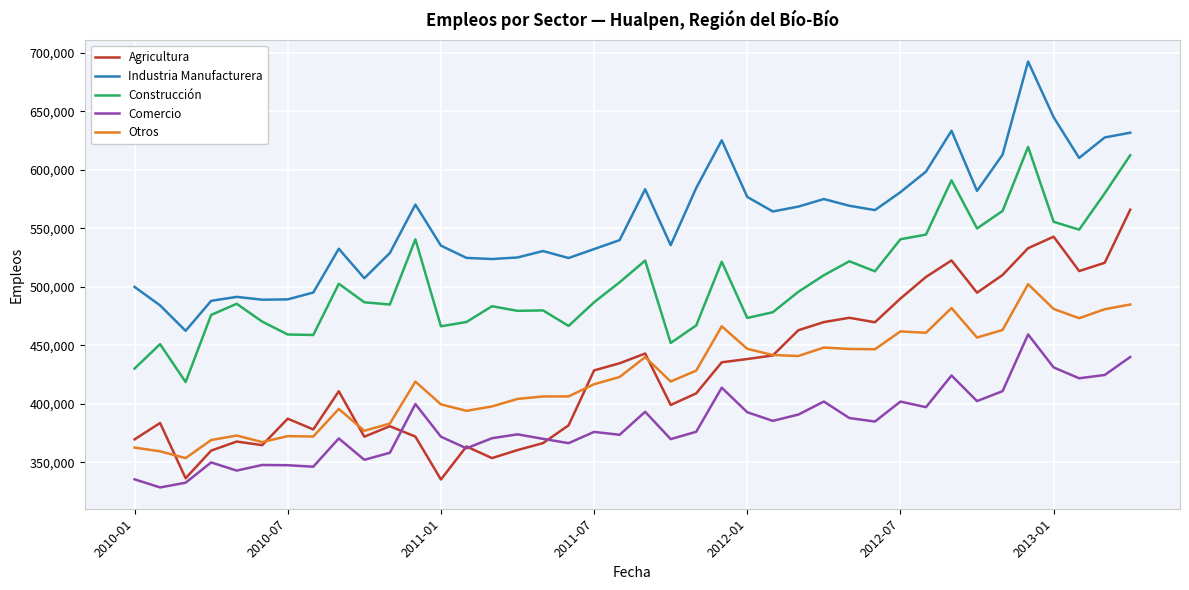

What are all the series names shown in the legend?

Agricultura, Industria Manufacturera, Construcción, Comercio, Otros